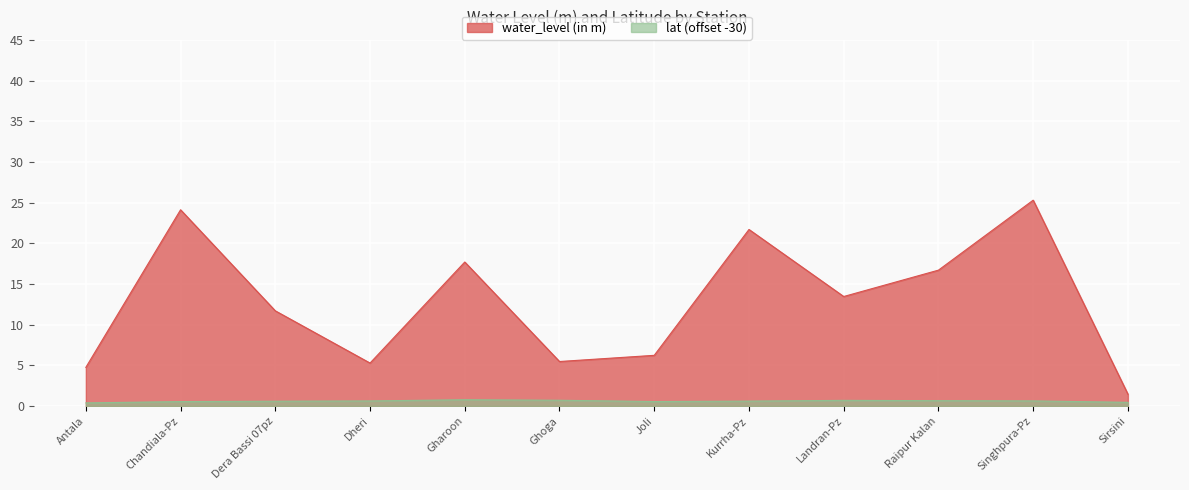

What is the difference between the water_level (in m) values at Dera Bassi 07pz and Chandiala-Pz?

12.4